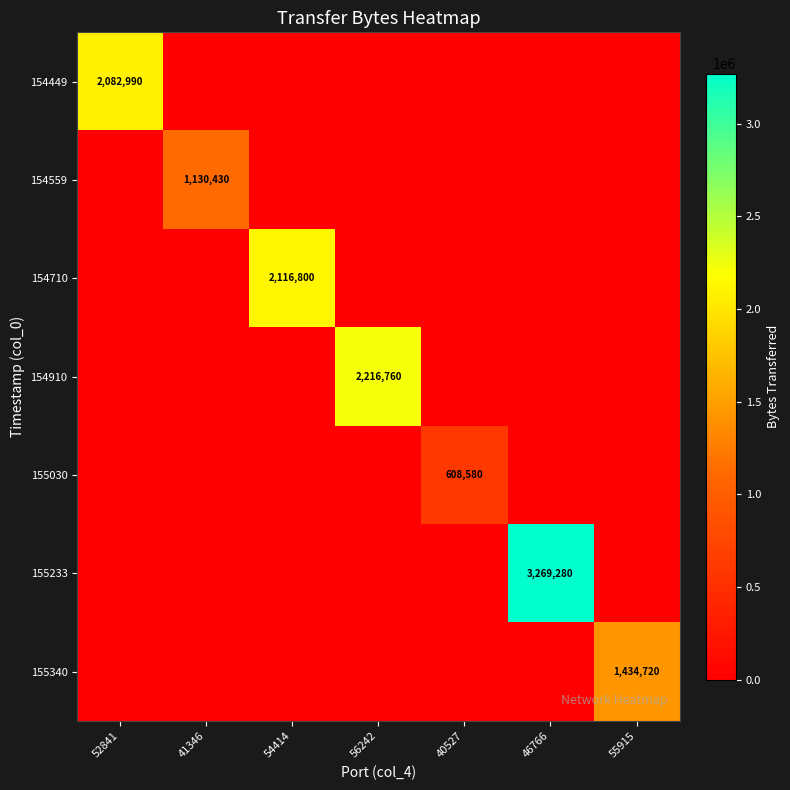

The value of 155030 at 40527 is 1091378. True or false?

False